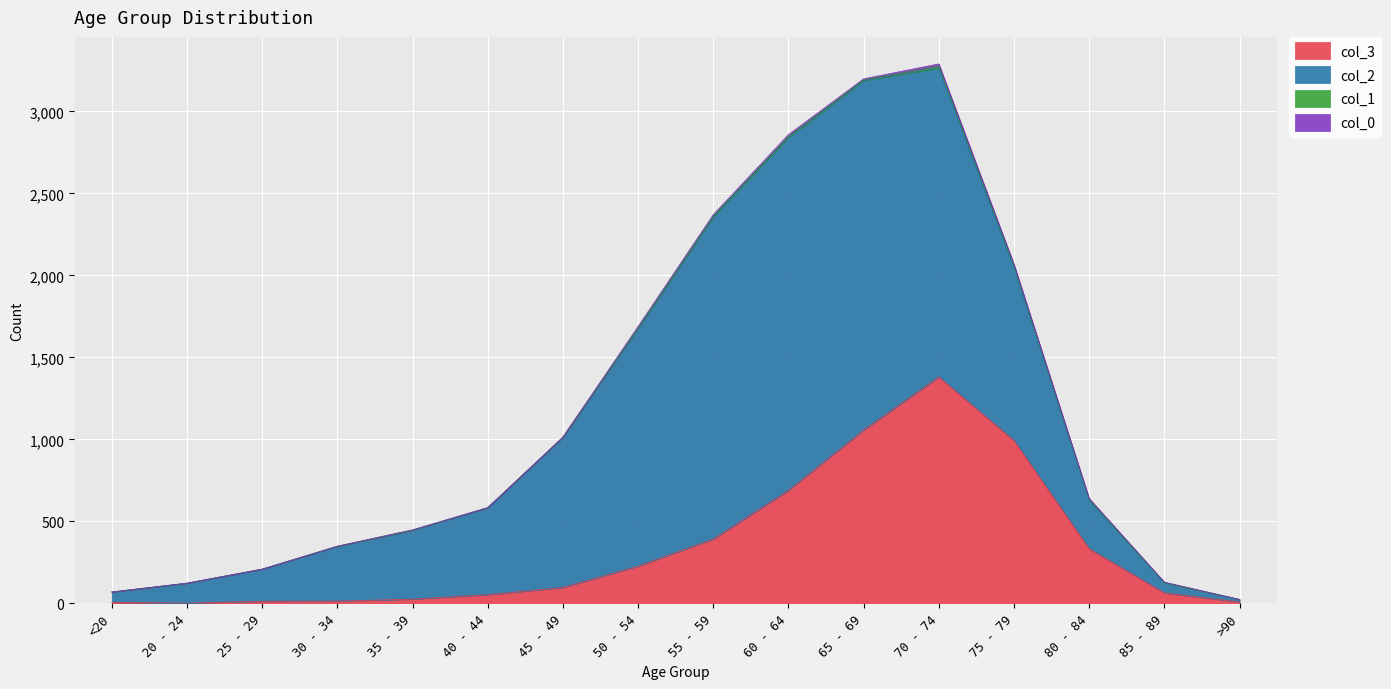

Does the chart display data point markers on the line(s)?

No